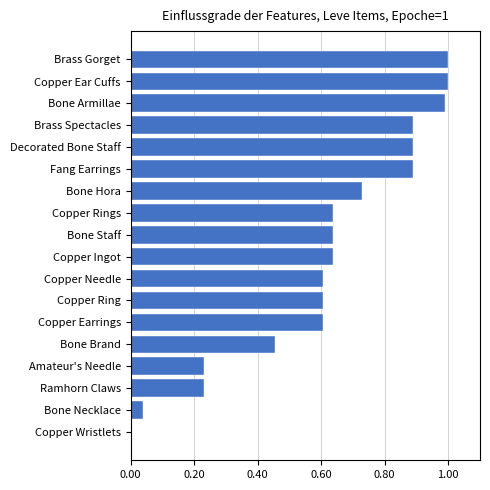

The chart shows a value of 1.4 at Decorated Bone Staff. True or false?

False